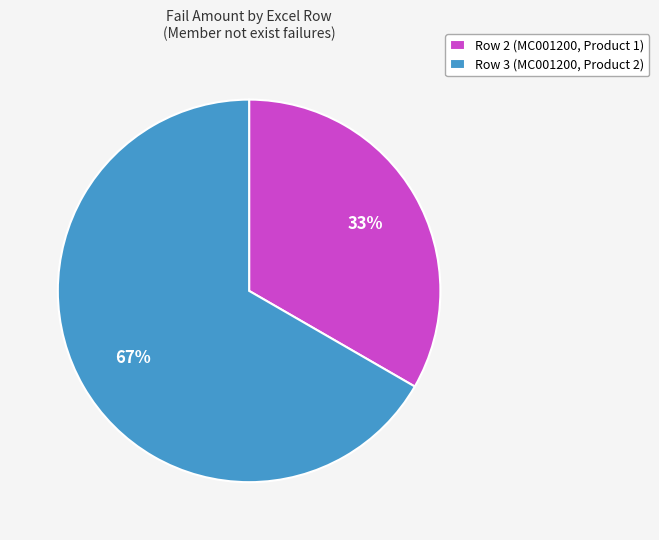

Between Row 3 (MC001200, Product 2) and Row 2 (MC001200, Product 1), which is larger?

Row 3 (MC001200, Product 2)